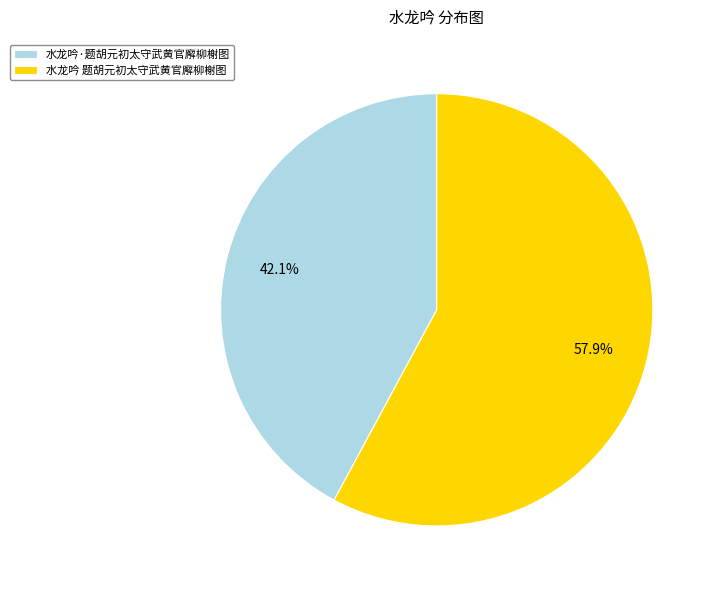

Rank the categories by value from lowest to highest.

水龙吟·题胡元初太守武黄官廨柳榭图, 水龙吟 题胡元初太守武黄官廨柳榭图